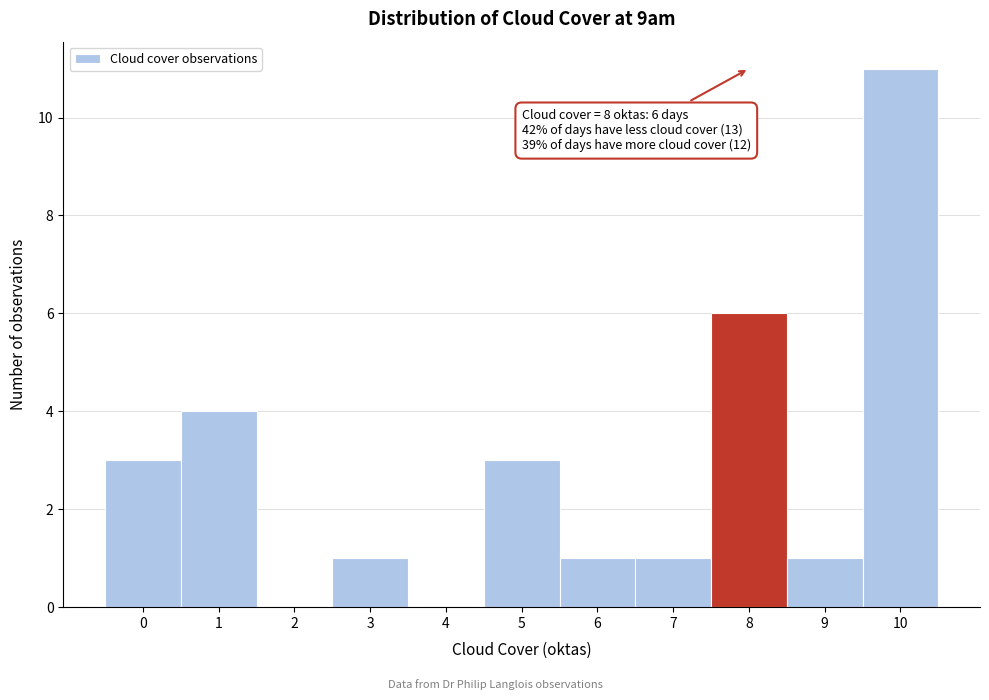

Which range on the x-axis has the tallest bar?

9.5 to 10.5